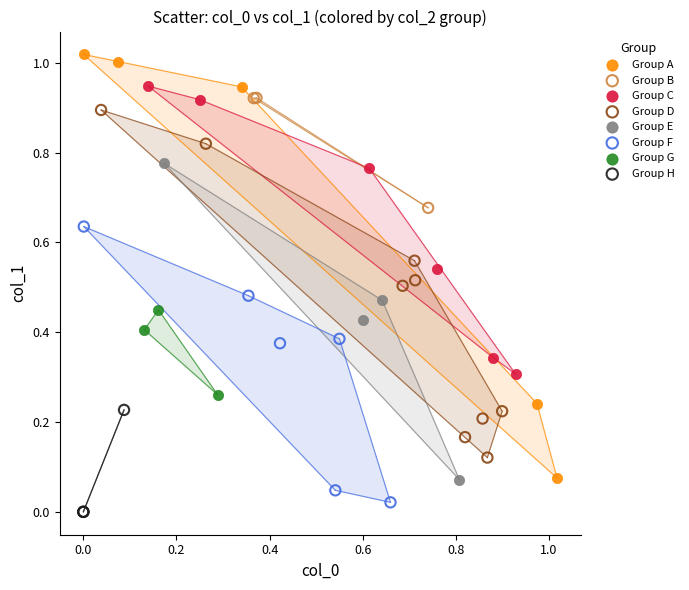

What are all the series names shown in the legend?

Group A, Group B, Group C, Group D, Group E, Group F, Group G, Group H